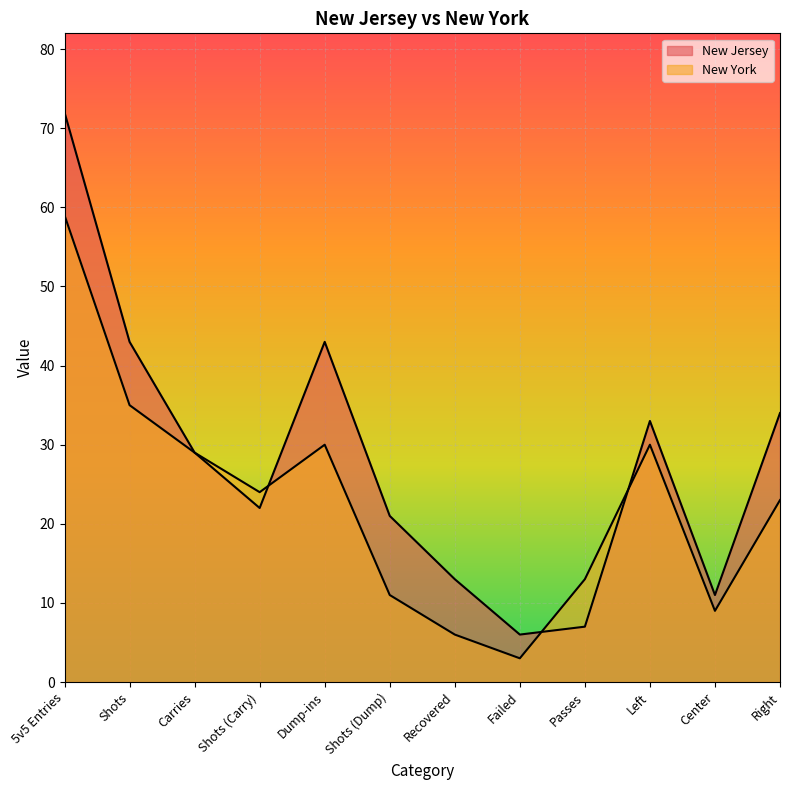

How many intersections are there between New Jersey and New York?

3